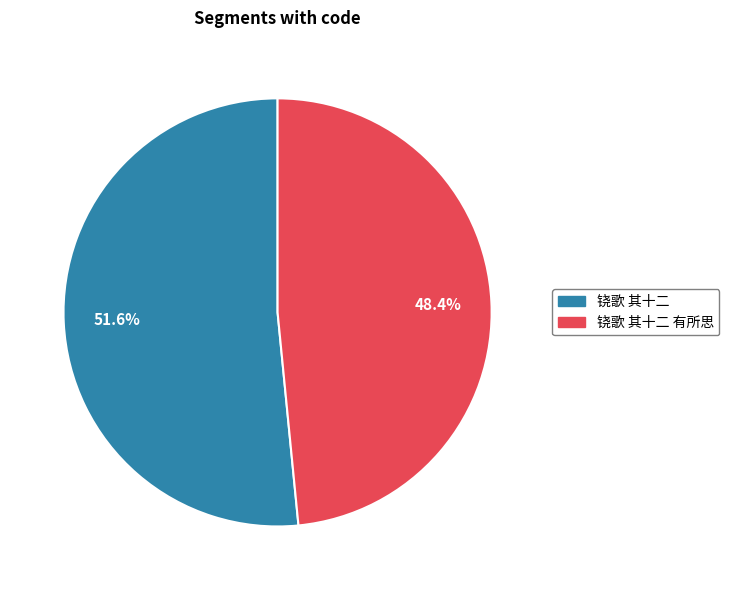

Is there a majority slice in this chart?

Yes